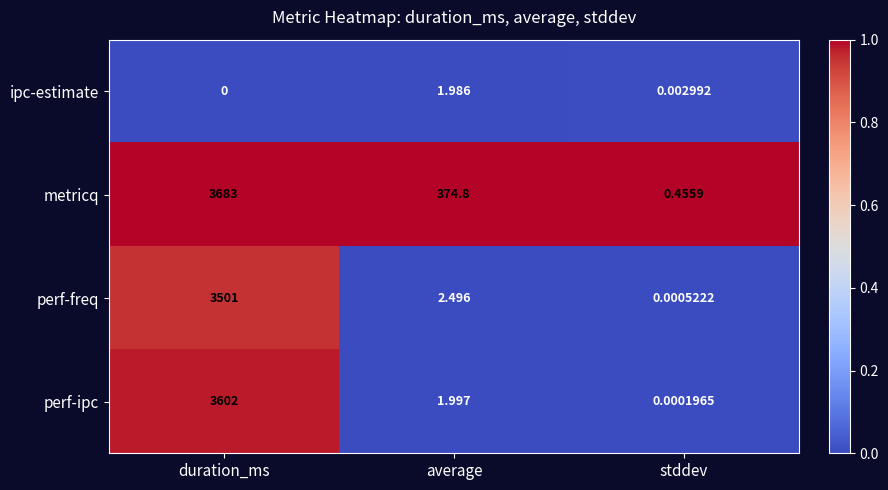

What is the total value across all series at duration_ms?

10786.0